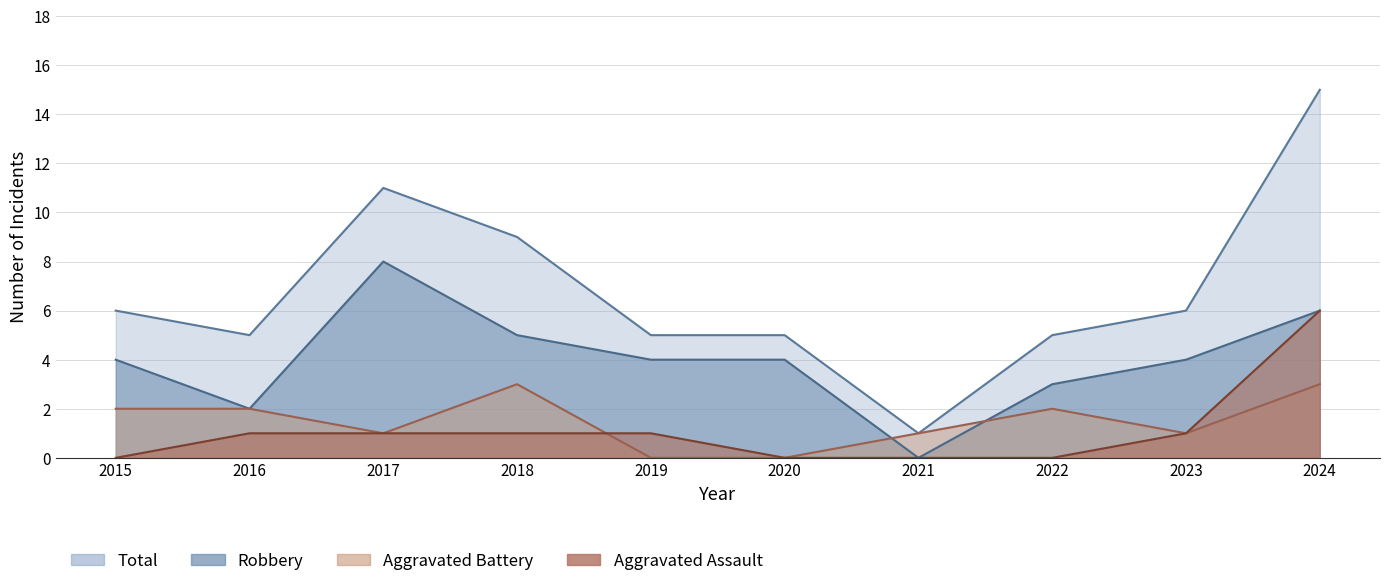

True or false: Aggravated Assault has more than 2 points higher than both neighbors.

False